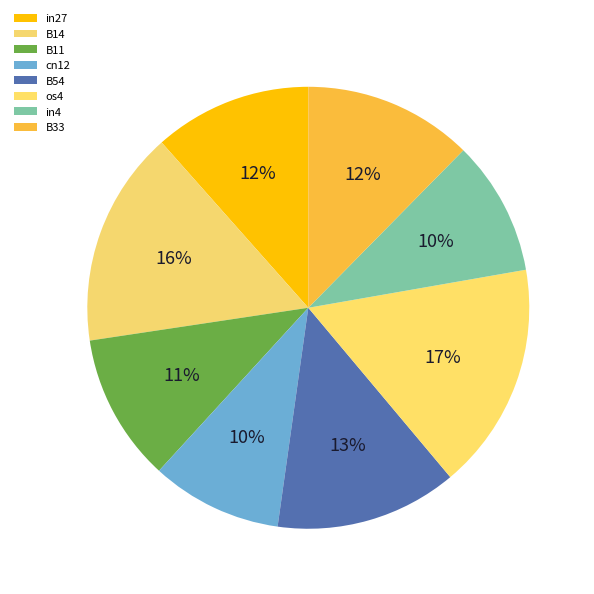

To the nearest percent, what is the average slice percentage?

12%